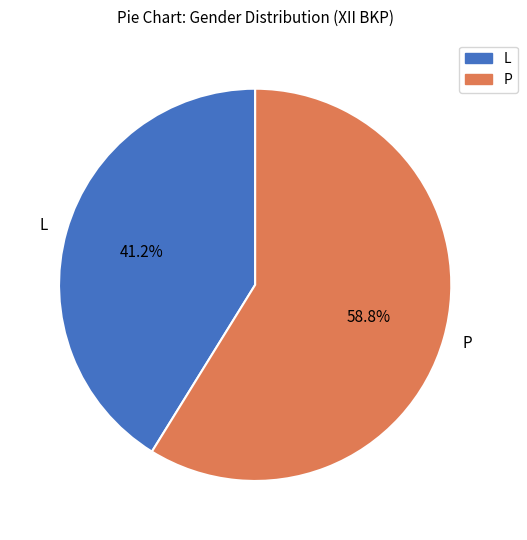

What percentage is NOT represented by L?

58.8%